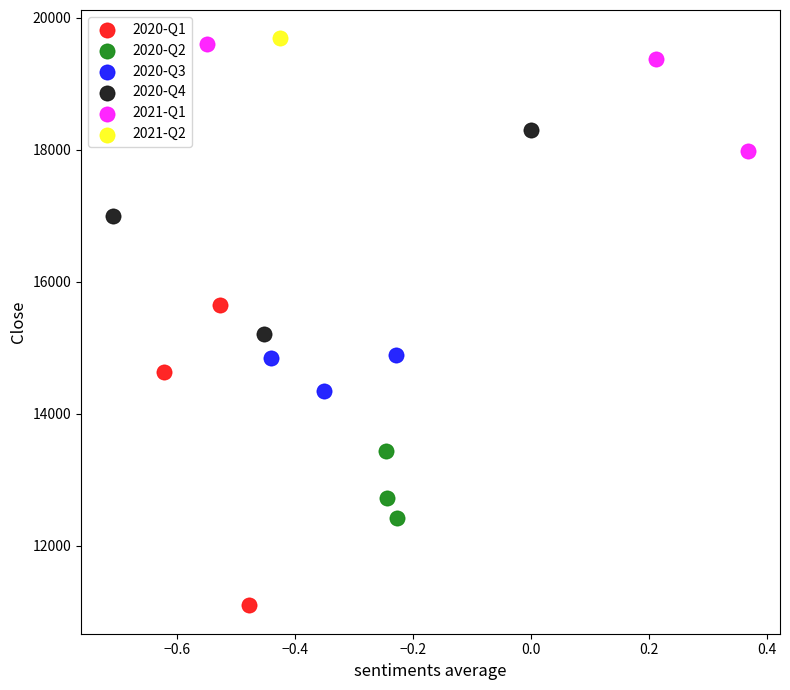

What are all the series names shown in the legend?

2020-Q1, 2020-Q2, 2020-Q3, 2020-Q4, 2021-Q1, 2021-Q2